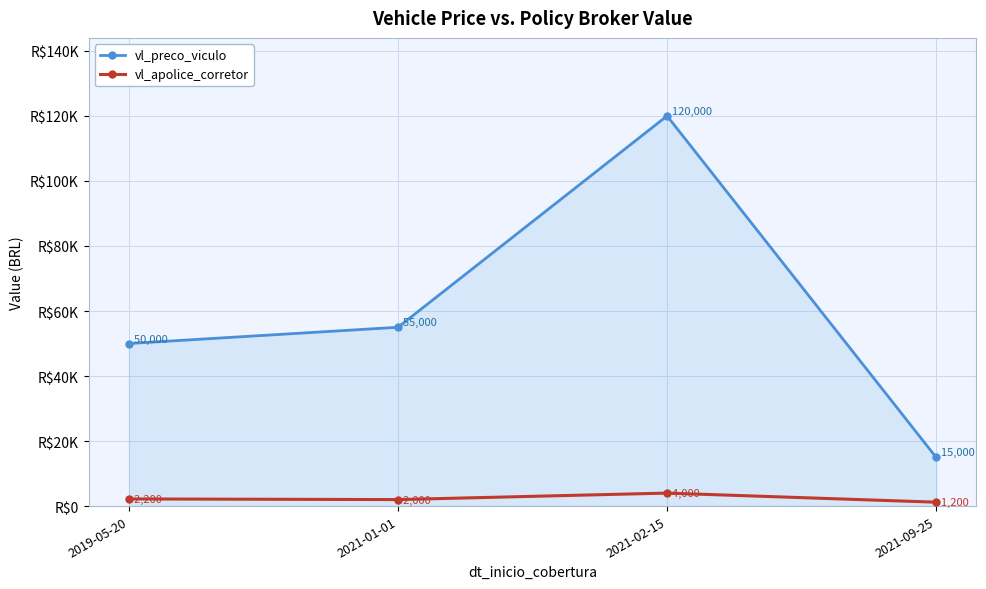

Which series has the largest total across all categories?

vl_preco_viculo